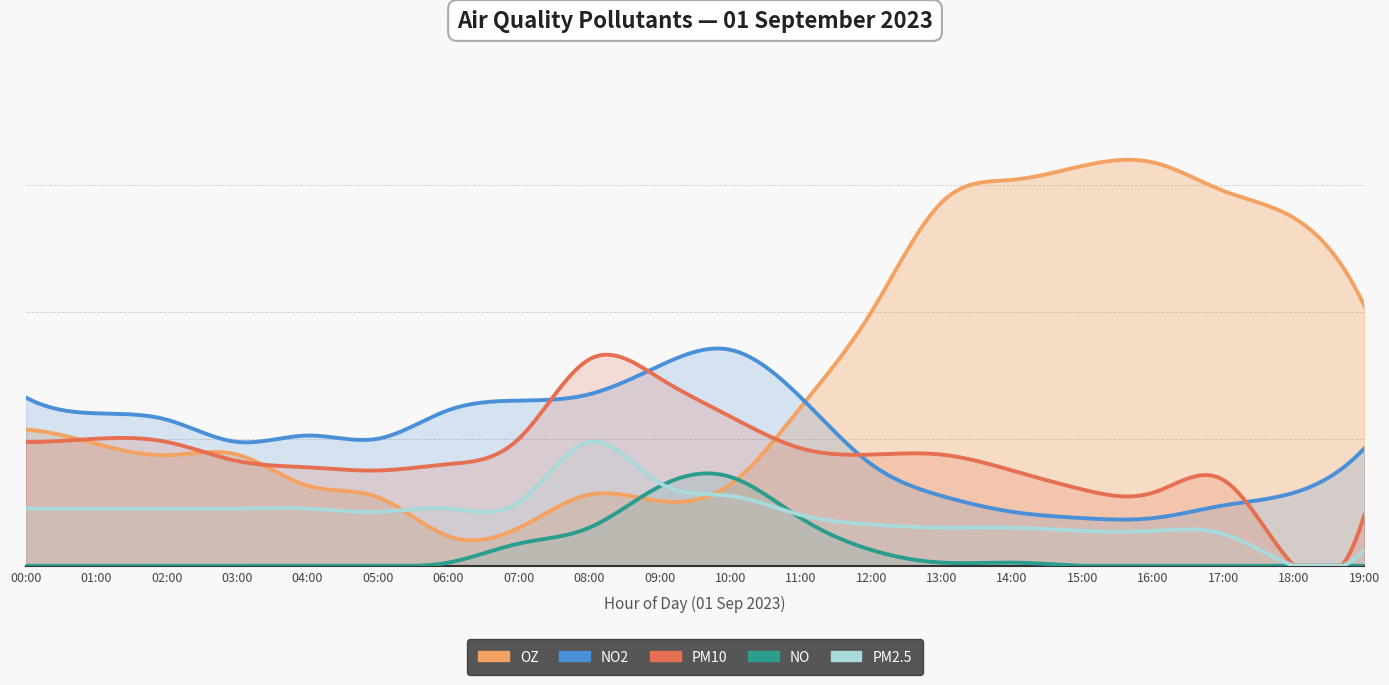

Reading left to right, what are all the values shown in this chart?

OZ: 00:00=0.0	01:00=0.0	02:00=0.0	03:00=0.0	04:00=0.0	05:00=0.0	06:00=0.0	07:00=0.0	08:00=0.0	09:00=0.0	10:00=0.0	11:00=0.0	12:00=0.1	13:00=0.1	14:00=0.1	15:00=0.1	16:00=0.1	17:00=0.1	18:00=0.1	19:00=0.1
NO2: 00:00=0.1	01:00=0.0	02:00=0.0	03:00=0.0	04:00=0.0	05:00=0.0	06:00=0.0	07:00=0.1	08:00=0.1	09:00=0.1	10:00=0.1	11:00=0.1	12:00=0.0	13:00=0.0	14:00=0.0	15:00=0.0	16:00=0.0	17:00=0.0	18:00=0.0	19:00=0.0
PM10: 00:00=0.0	01:00=0.0	02:00=0.0	03:00=0.0	04:00=0.0	05:00=0.0	06:00=0.0	07:00=0.0	08:00=0.1	09:00=0.1	10:00=0.0	11:00=0.0	12:00=0.0	13:00=0.0	14:00=0.0	15:00=0.0	16:00=0.0	17:00=0.0	18:00=0.0	19:00=0.0
NO: 00:00=0.0	01:00=0.0	02:00=0.0	03:00=0.0	04:00=0.0	05:00=0.0	06:00=0.0	07:00=0.0	08:00=0.0	09:00=0.0	10:00=0.0	11:00=0.0	12:00=0.0	13:00=0.0	14:00=0.0	15:00=0.0	16:00=0.0	17:00=0.0	18:00=0.0	19:00=0.0
PM2.5: 00:00=0.0	01:00=0.0	02:00=0.0	03:00=0.0	04:00=0.0	05:00=0.0	06:00=0.0	07:00=0.0	08:00=0.0	09:00=0.0	10:00=0.0	11:00=0.0	12:00=0.0	13:00=0.0	14:00=0.0	15:00=0.0	16:00=0.0	17:00=0.0	18:00=0.0	19:00=0.0